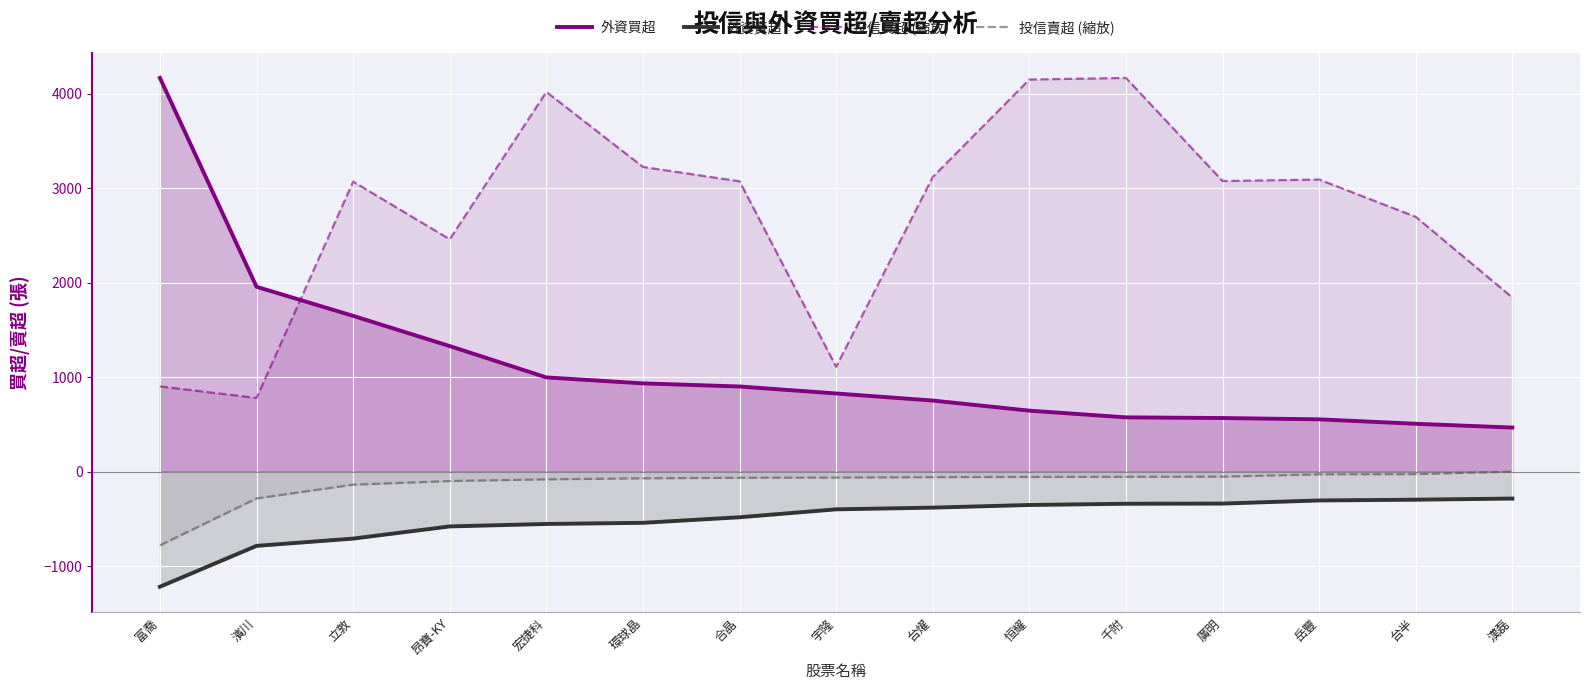

What position from the right is 廣明?

4